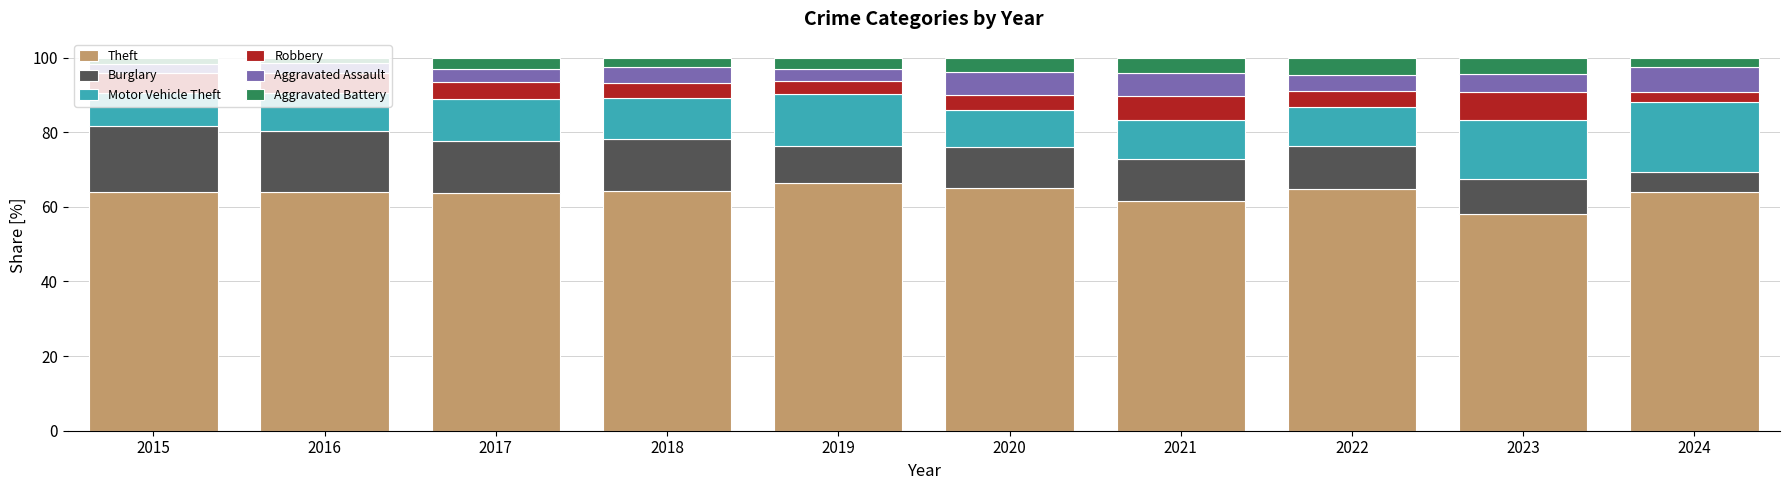

The value of Theft at 2016 is 63.9. True or false?

True